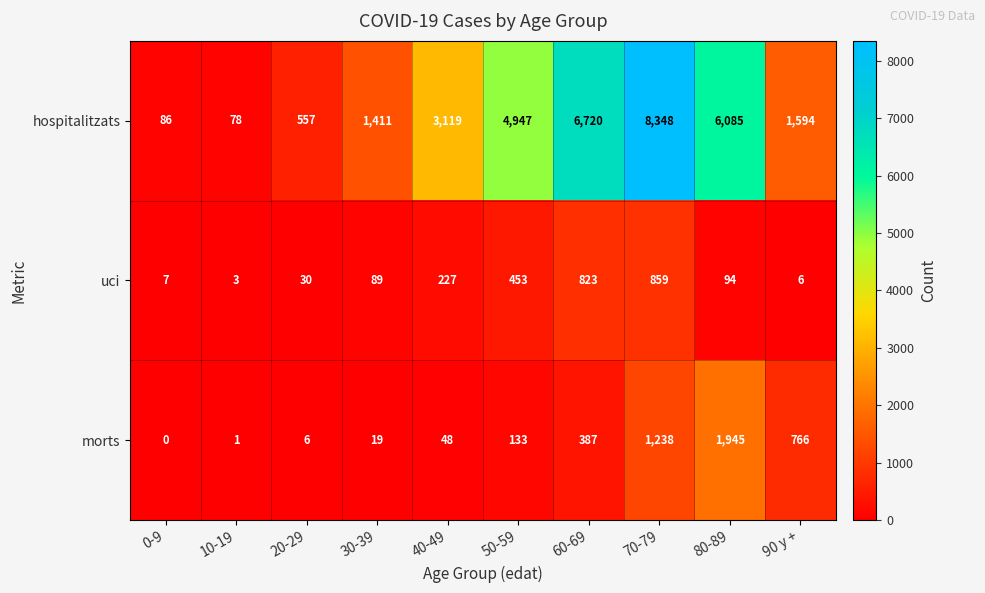

Rank the series by their maximum value, from lowest to highest.

uci, morts, hospitalitzats